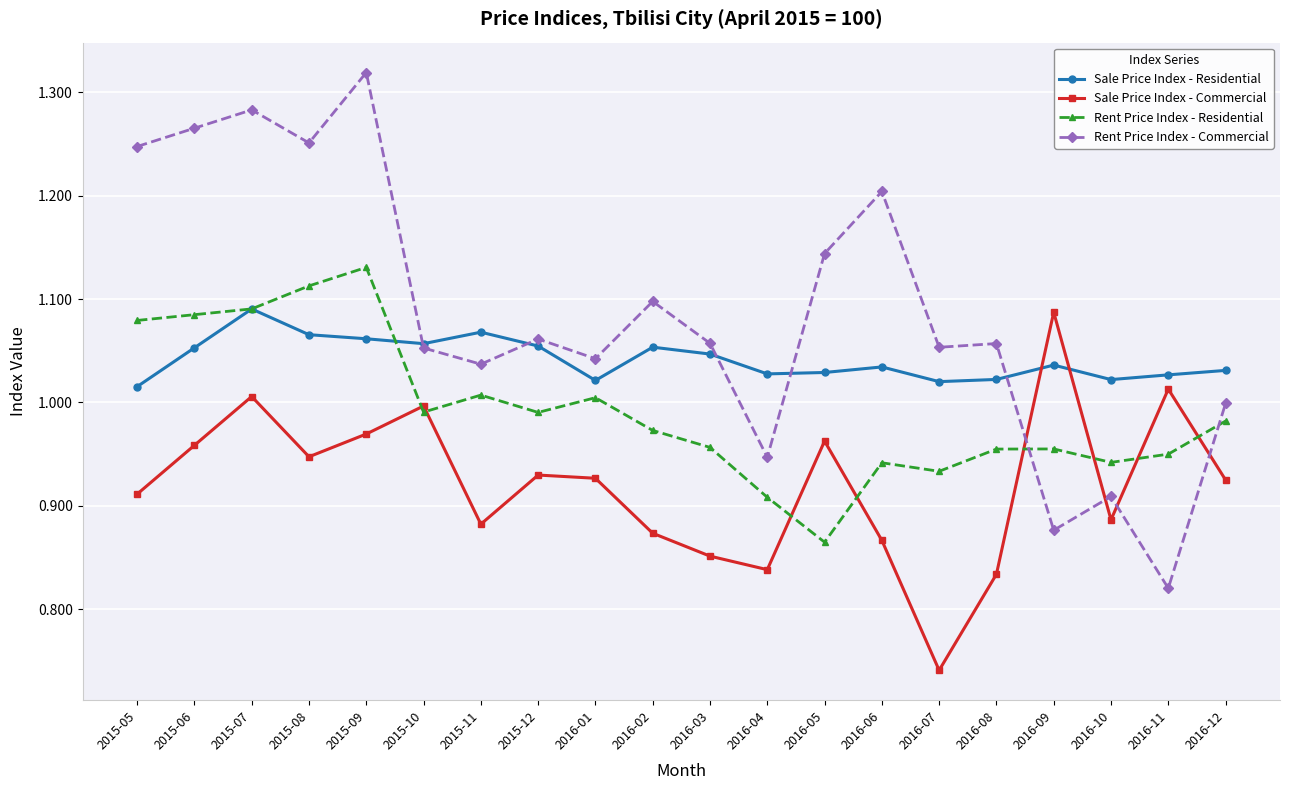

Which series has the largest total across all categories?

Rent Price Index - Commercial